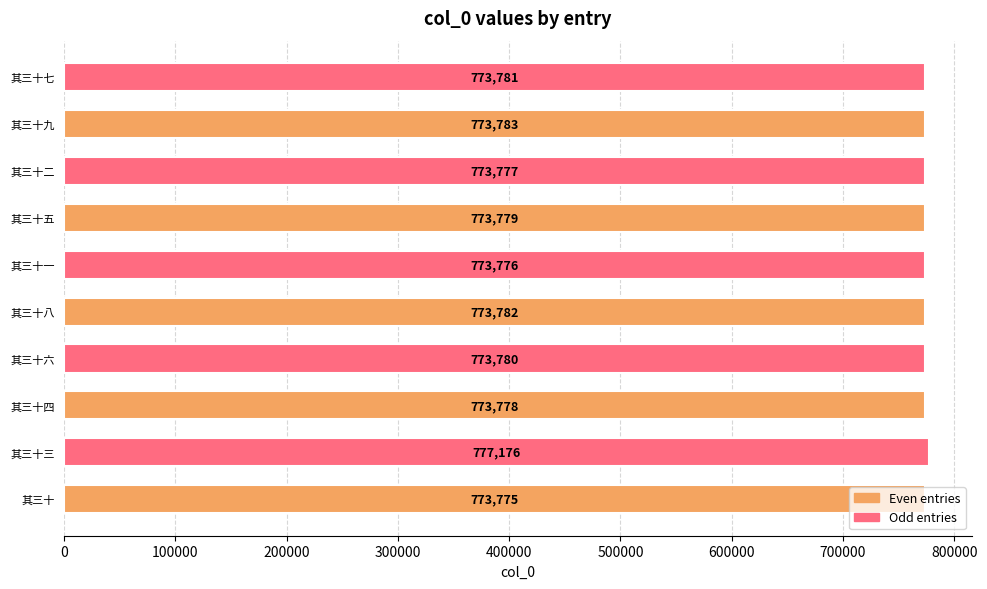

Read the value at 其三十五.

773779